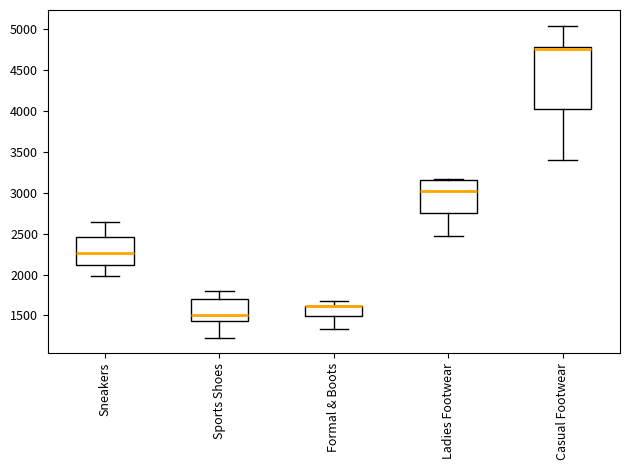

Reading left to right, transcribe this box plot: for each box, give where its median line is, the range the box spans, and where its two whiskers end, as read against the y-axis. The values are not printed on the chart, so give them approximately, as read against the axis.

Sneakers: median 2250, box 2100 to 2450, whiskers 2000 to 2650
Sports Shoes: median 1500, box 1450 to 1700, whiskers 1250 to 1800
Formal & Boots: median 1600 (drawn on the box's upper edge), box 1500 to 1600, whiskers 1350 to 1700
Ladies Footwear: median 3000, box 2750 to 3150, whiskers 2500 to 3150
Casual Footwear: median 4750, box 4000 to 4800, whiskers 3400 to 5050